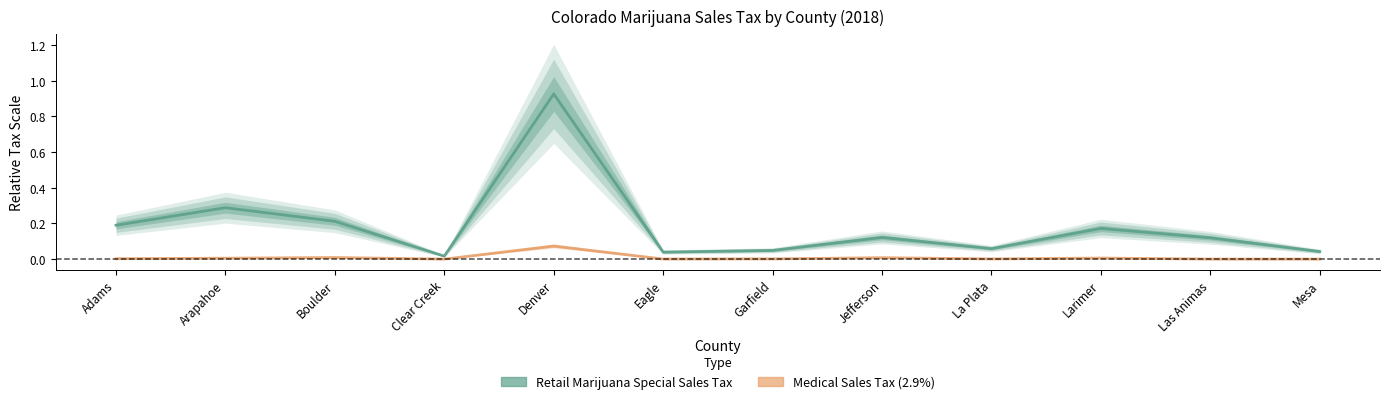

Is the value of Retail Marijuana Special Sales Tax at Adams greater than the value of Medical Sales Tax (2.9%) at Clear Creek?

Yes